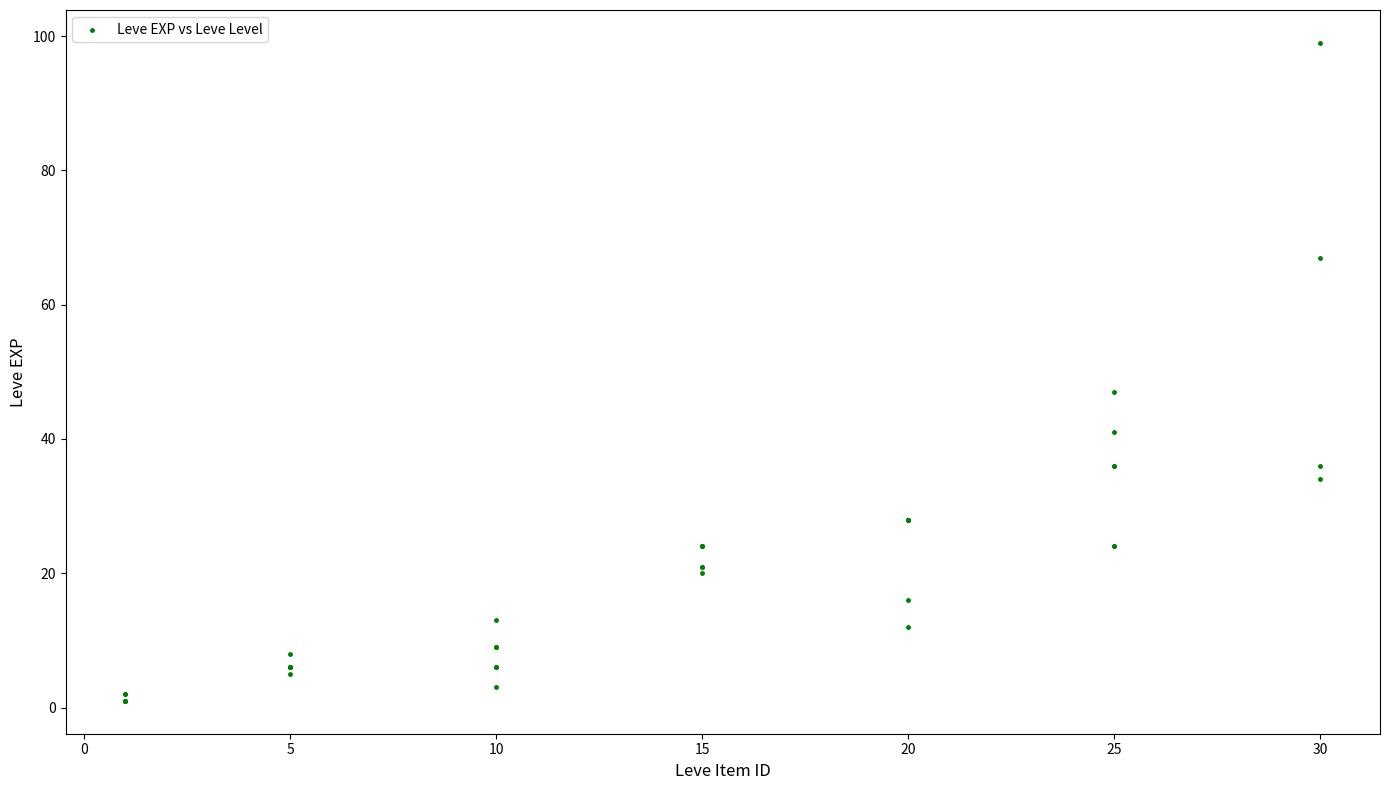

What Y value in the scatter plot is closest to 50?

47